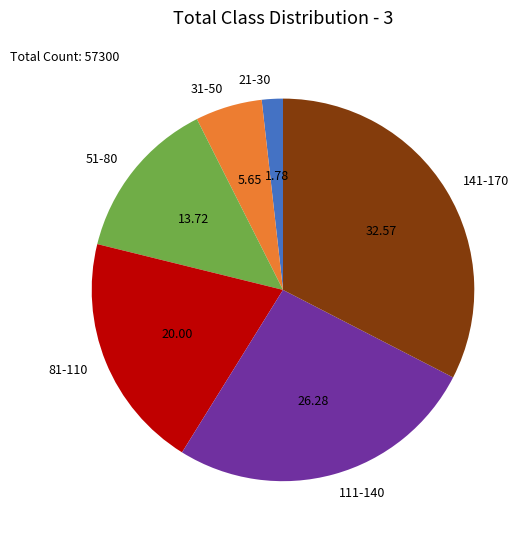

Rank the categories by value from highest to lowest.

141-170, 111-140, 81-110, 51-80, 31-50, 21-30